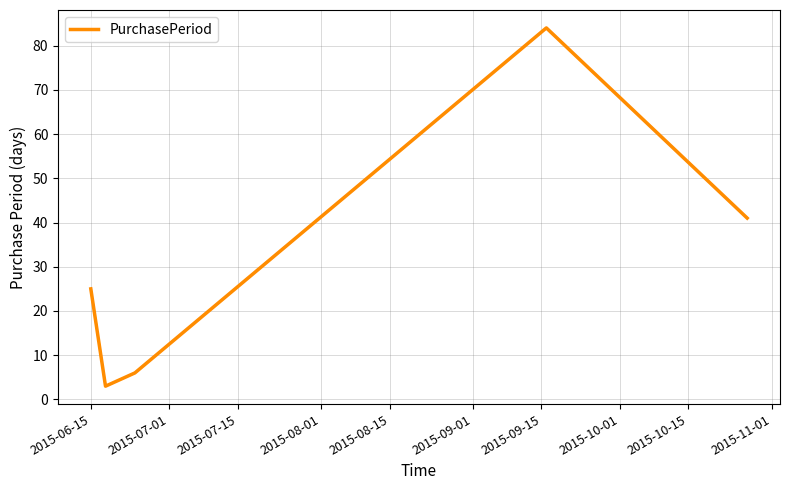

What is the average value?

32